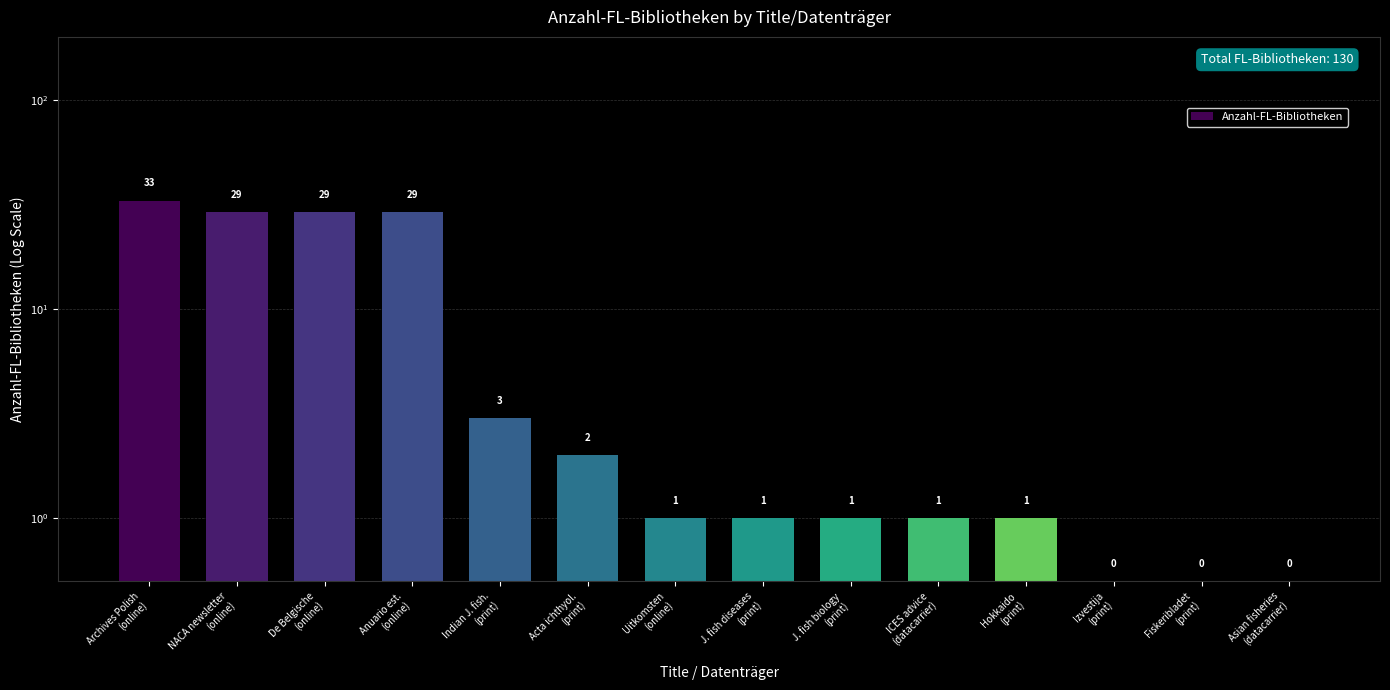

What is the smallest value displayed?

0.5